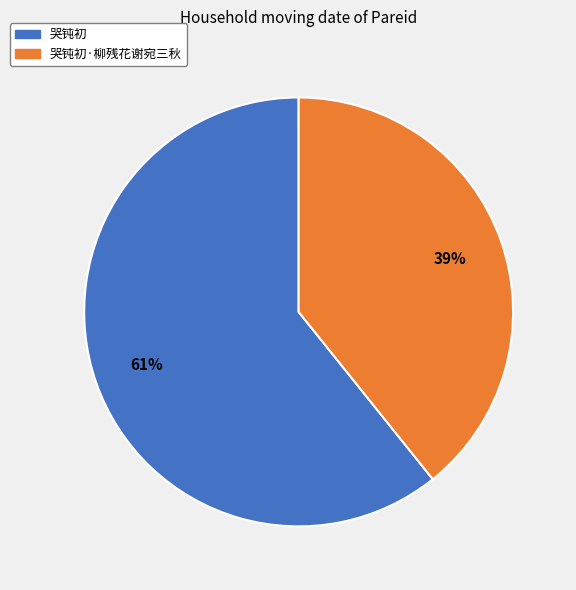

To the nearest percent, what is the average slice percentage?

50%